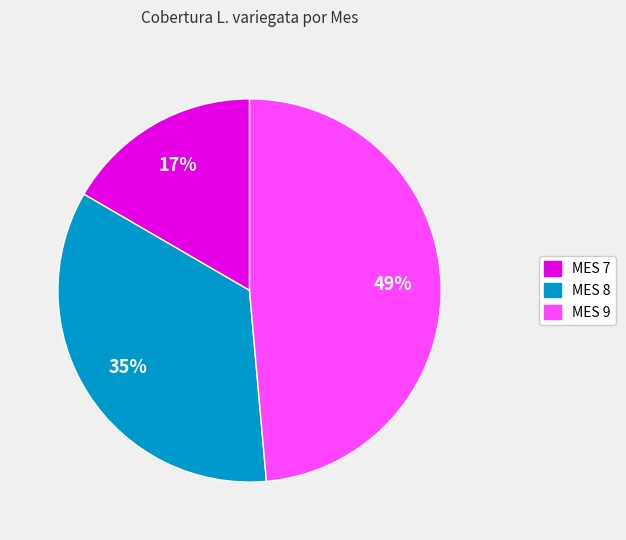

Is there a majority slice in this chart?

No